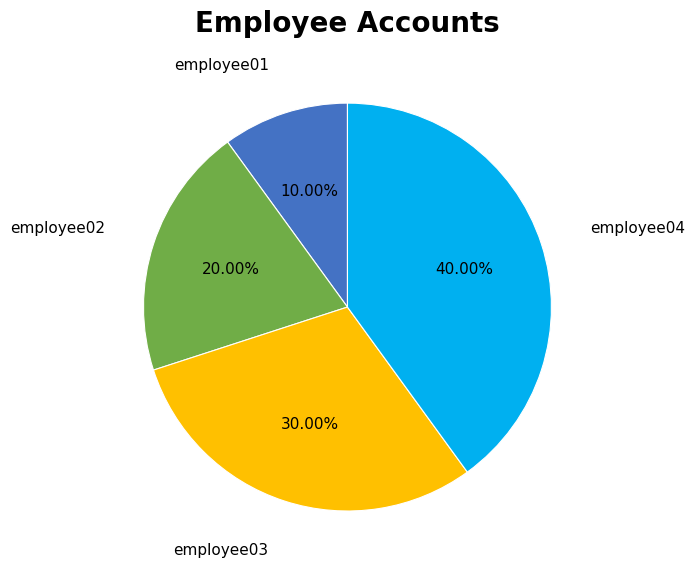

True or false: employee01 accounts for 10% of the total.

True